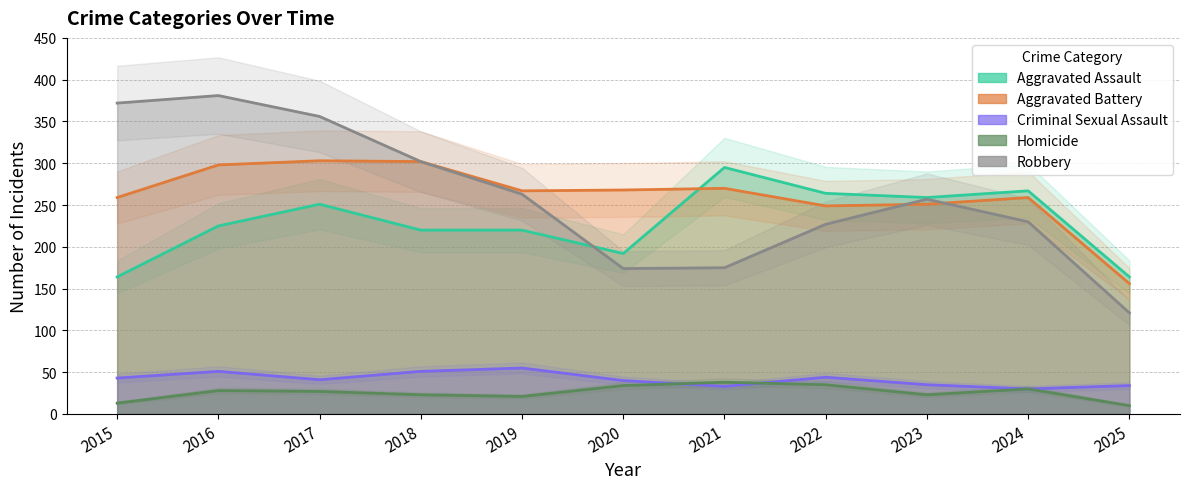

At how many categories does at least one series exceed 335?

3